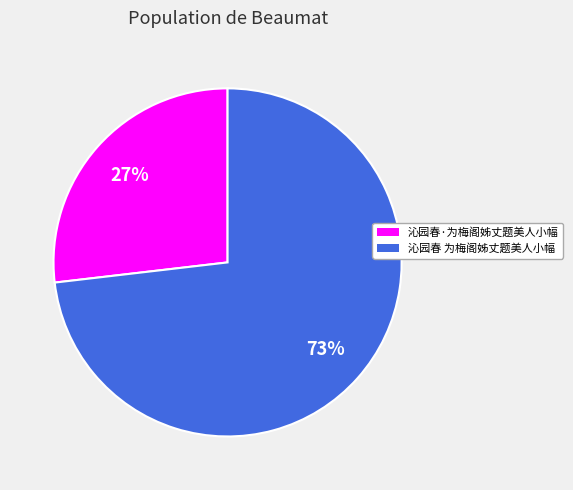

To the nearest percent, what is the difference between the 沁园春·为梅阁姊丈题美人小幅 and 沁园春 为梅阁姊丈题美人小幅 slice percentages?

46%